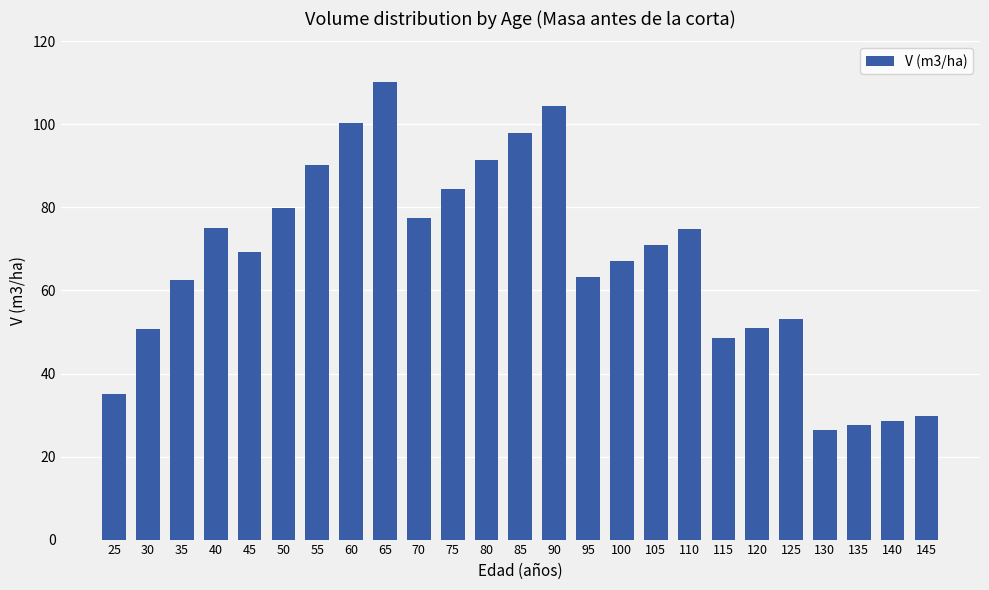

What is the value of the 15th bar from the left?

63.1